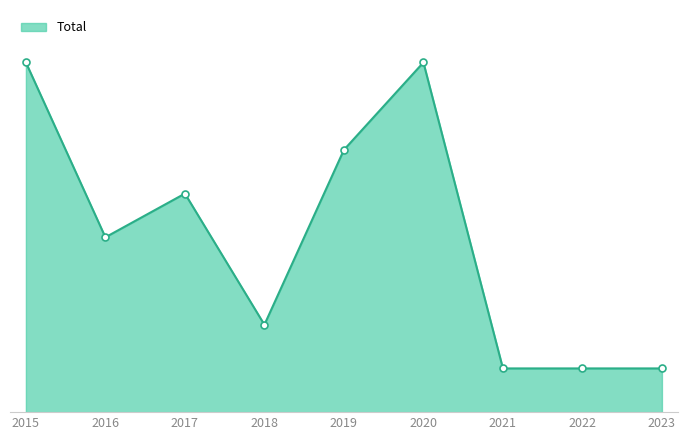

Where is the first local maximum?

2017